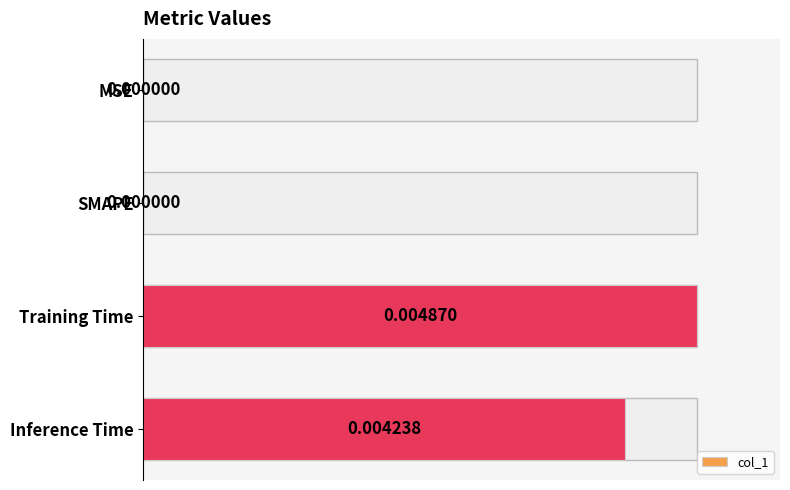

What is the sum of all values?

1.9